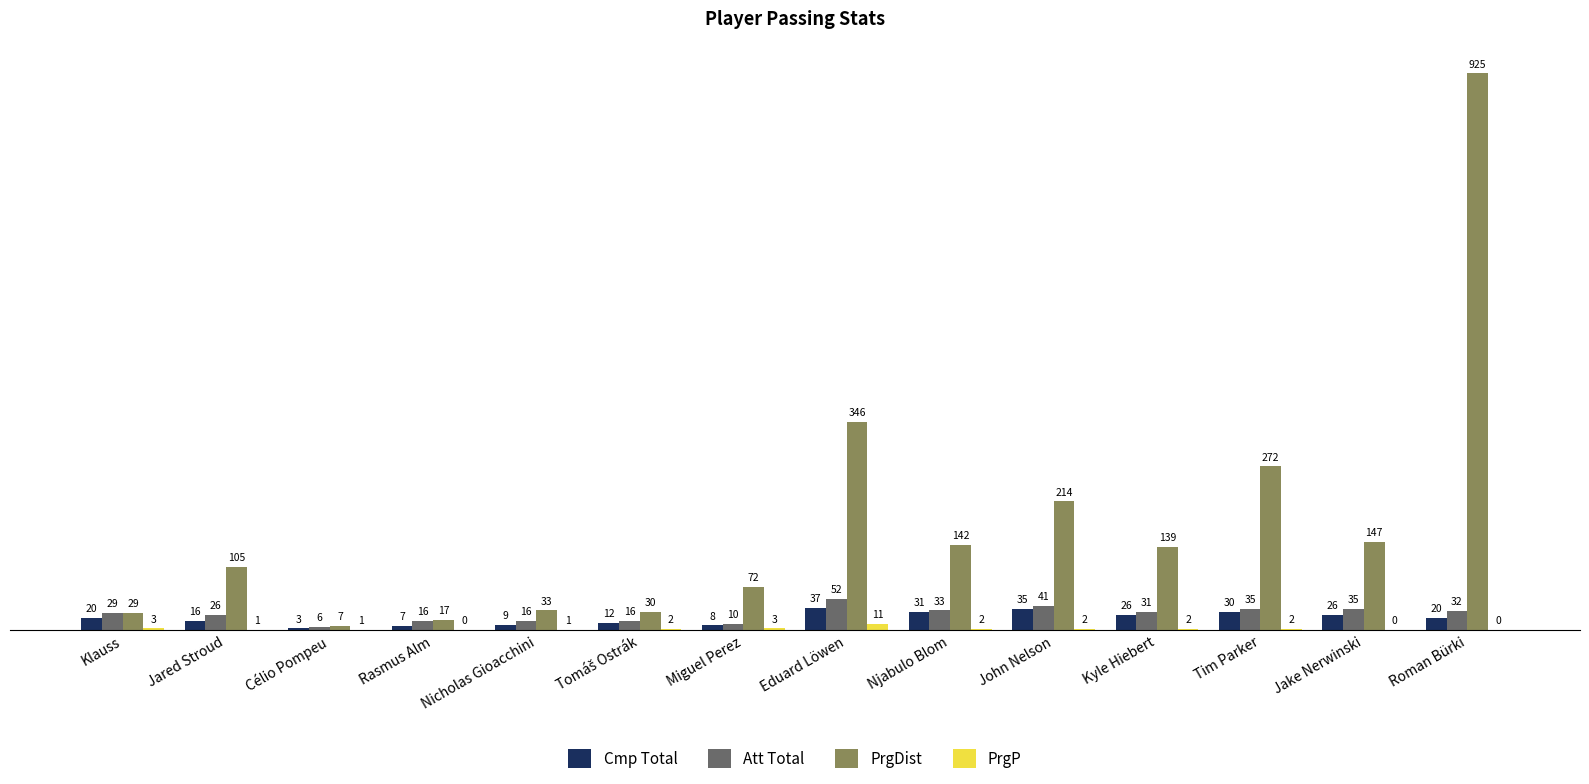

What is the sum of all PrgDist values?

2478